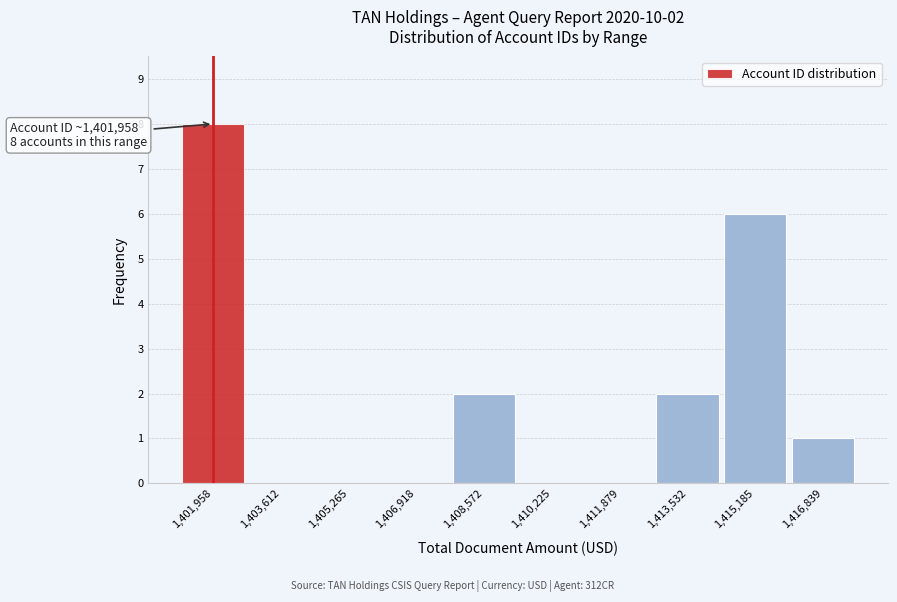

Which range on the x-axis has the tallest bar?

1401200 to 1402800